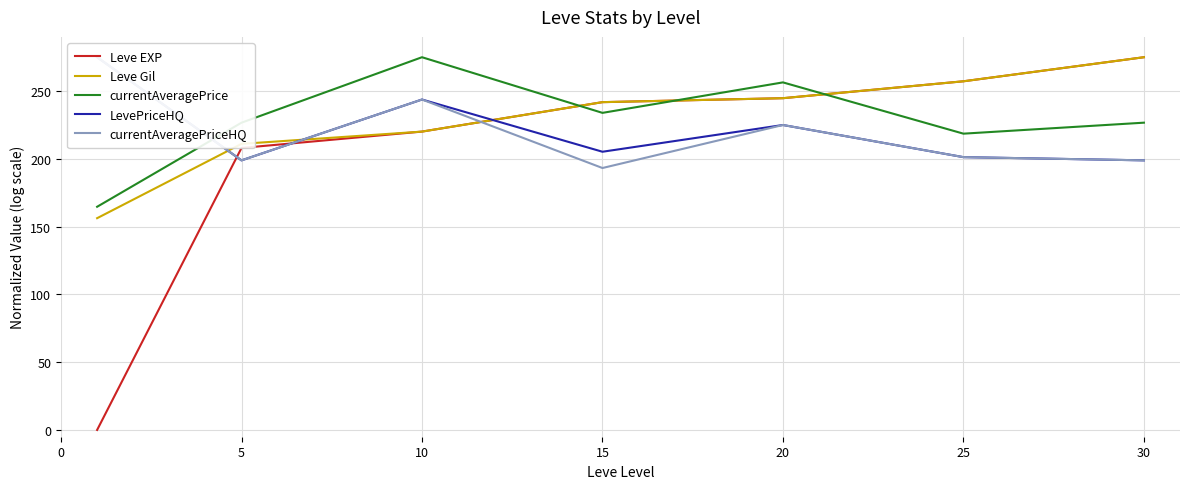

The value of Leve EXP at 20 is 244.8. True or false?

True